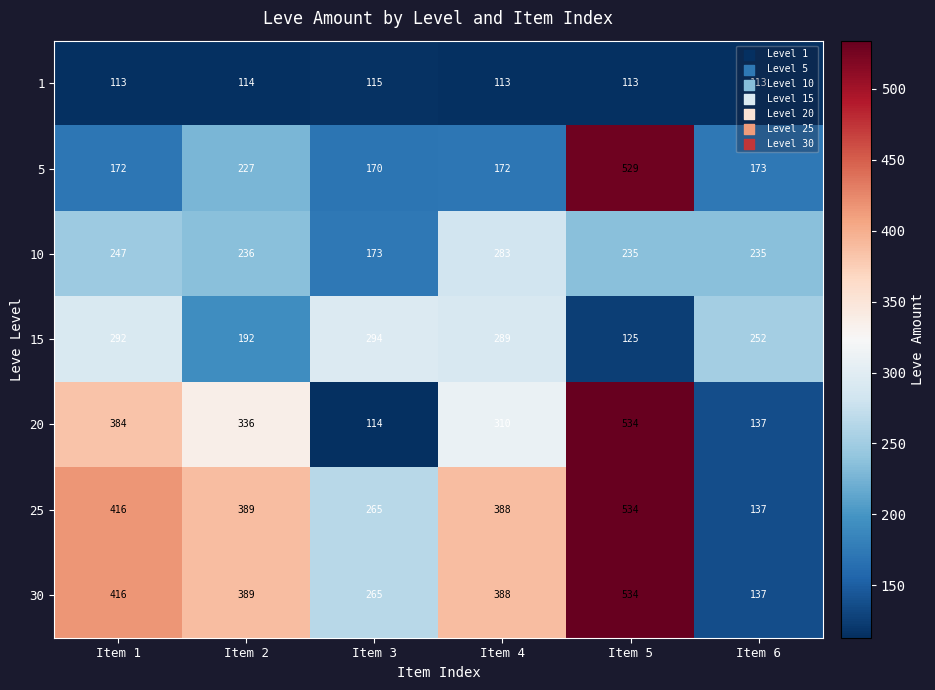

How many 1 values are between 113 and 114?

5